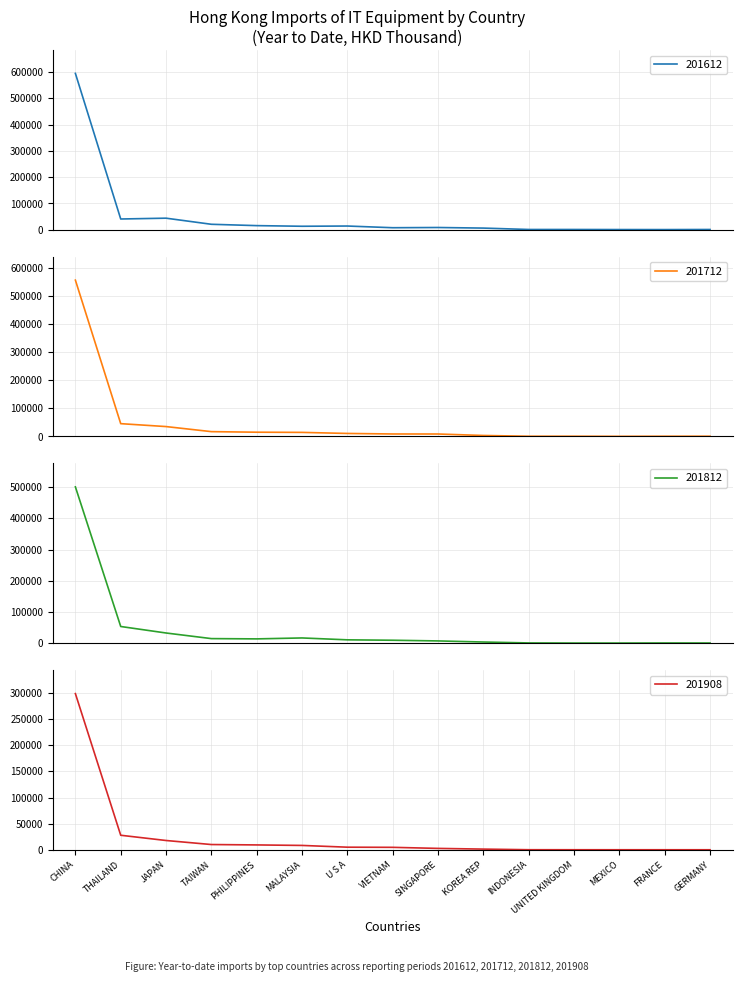

What is the minimum value for 201908?

391.0